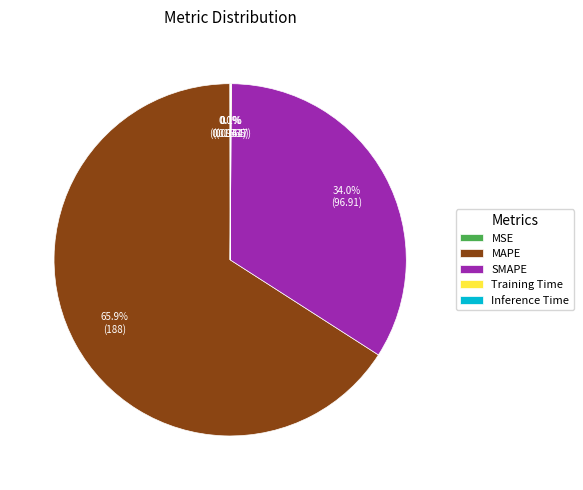

Is there any slice that represents more than half of the pie?

Yes